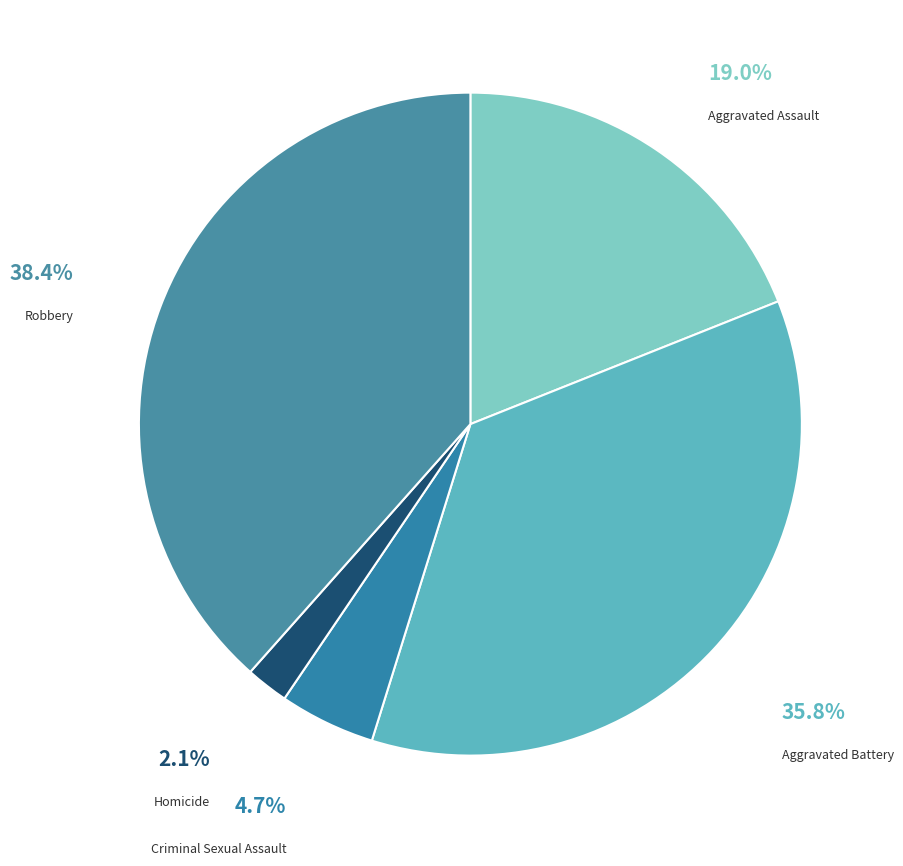

To the nearest percent, what is the combined percentage of Criminal Sexual Assault and Homicide?

7%